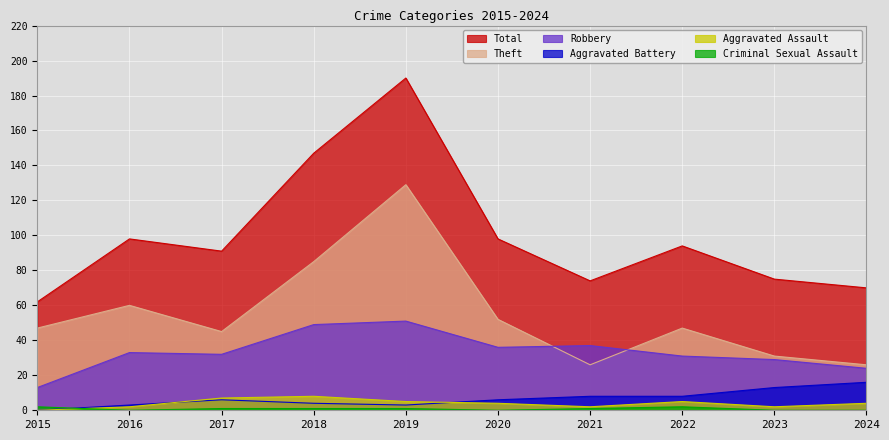

The Robbery series shows 13 at 2015. True or false?

True